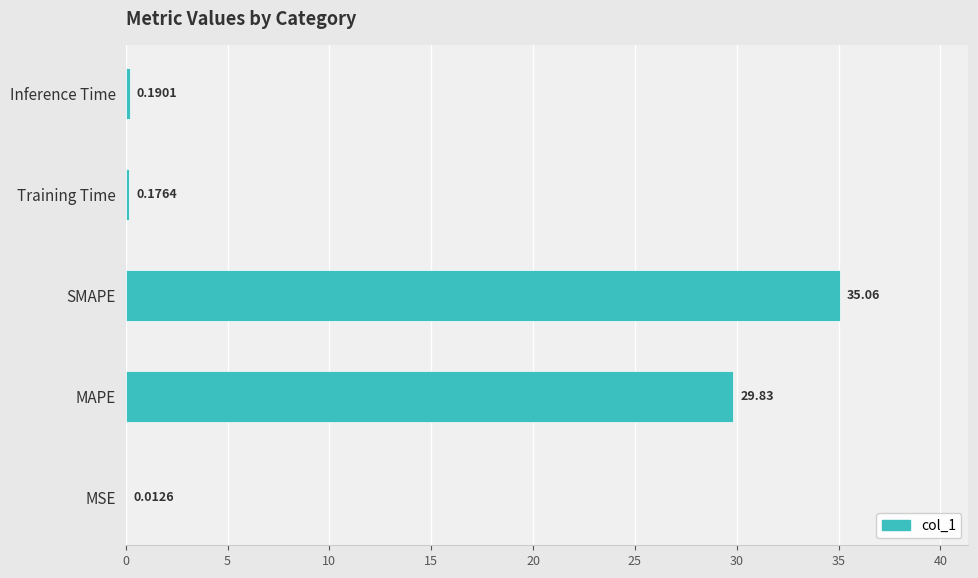

Are the bars horizontal?

Yes